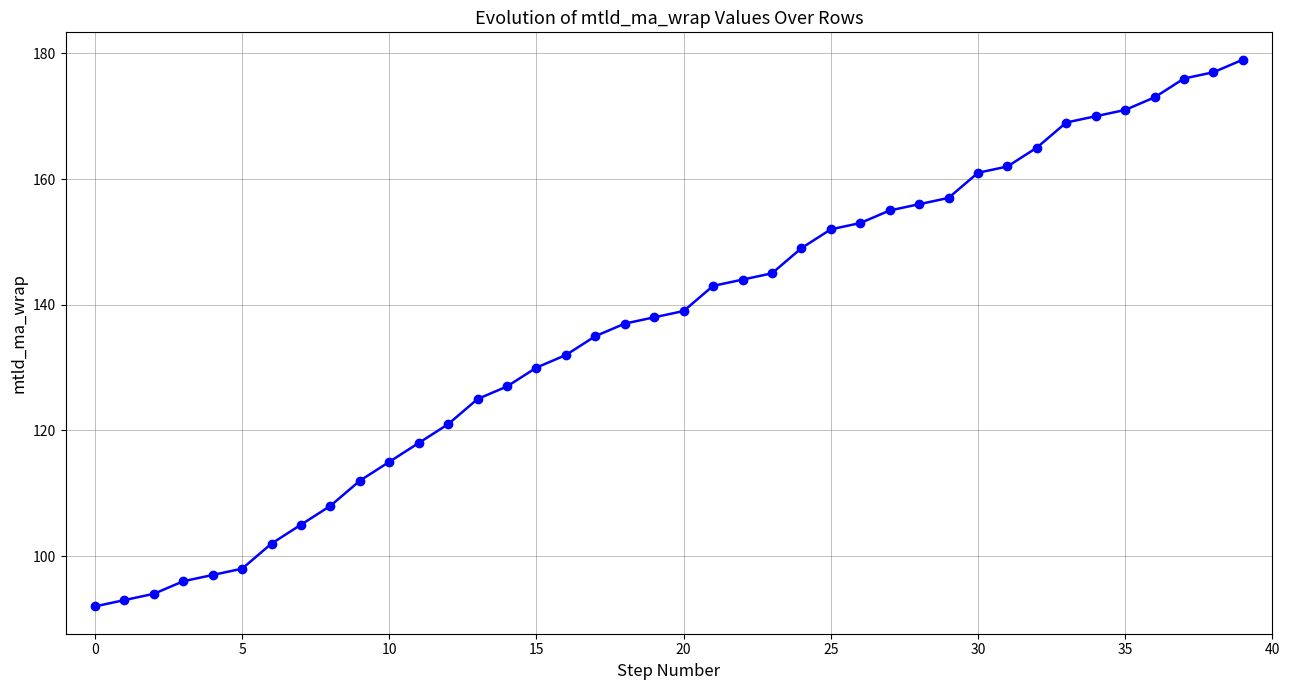

Does the chart display data point markers on the line(s)?

Yes